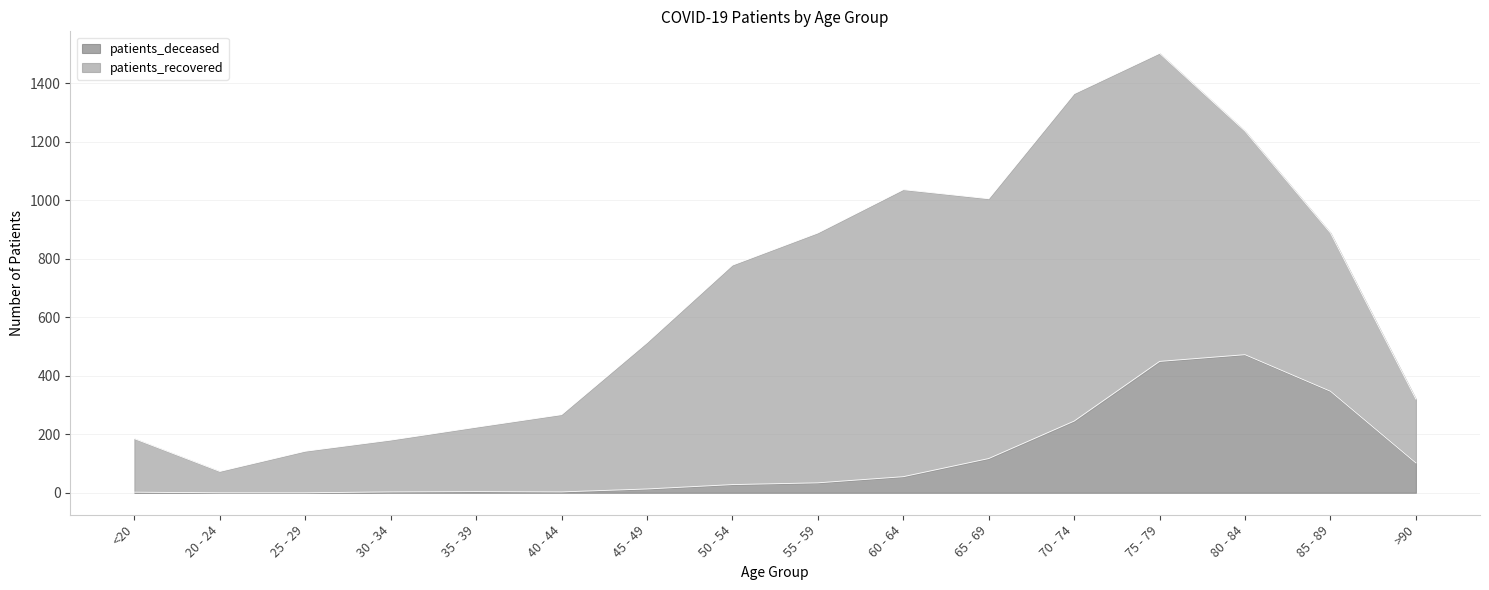

List the labels in order of value, largest first.

80 - 84, 75 - 79, 85 - 89, 70 - 74, 65 - 69, >90, 60 - 64, 55 - 59, 50 - 54, 45 - 49, 35 - 39, 30 - 34, 40 - 44, <20, 20 - 24, 25 - 29